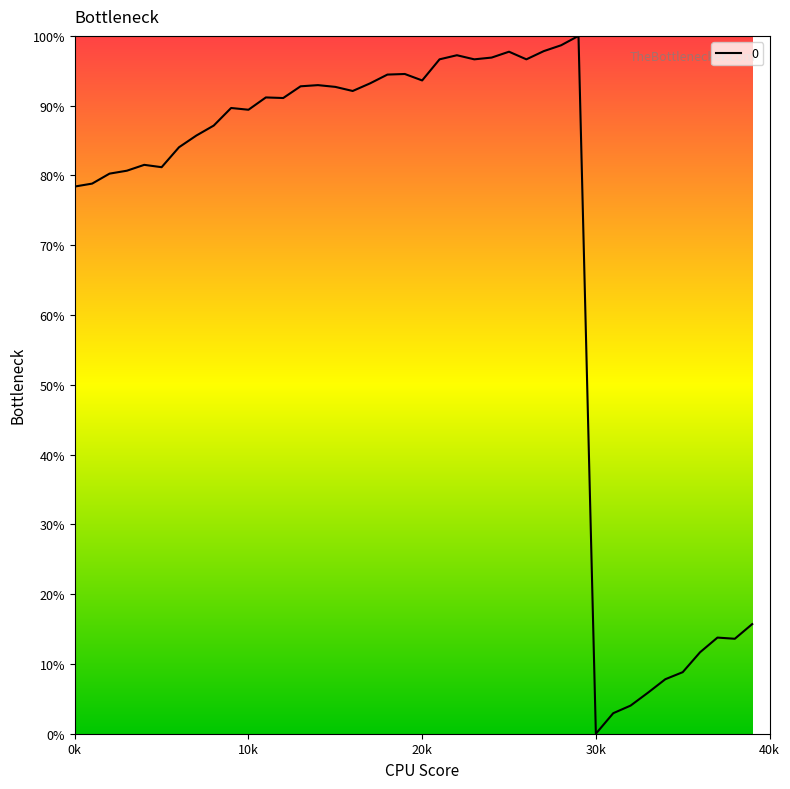

What is the maximum value shown in the chart?

100.0